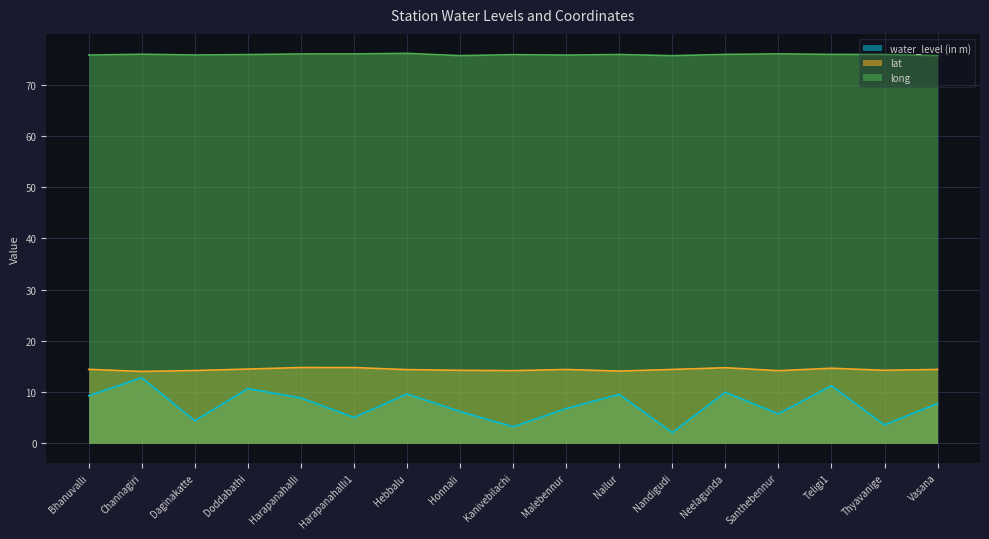

Where is the first local minimum for water_level (in m)?

Daginakatte